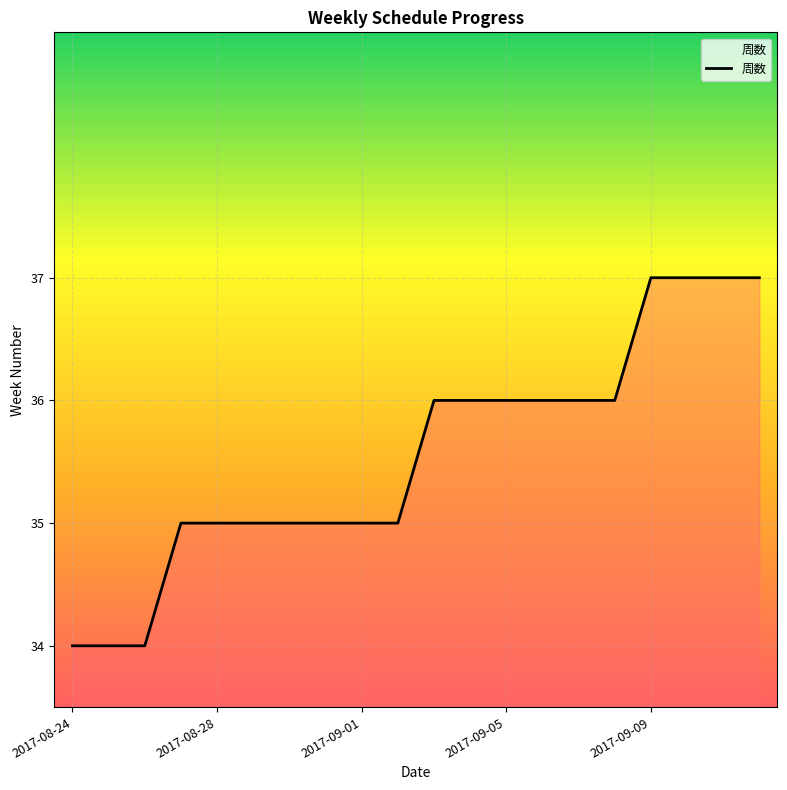

Reading left to right, what are all the values shown in this chart?

34	34	34	35	35	35	35	35	35	35	36	36	36	36	36	36	37	37	37	37